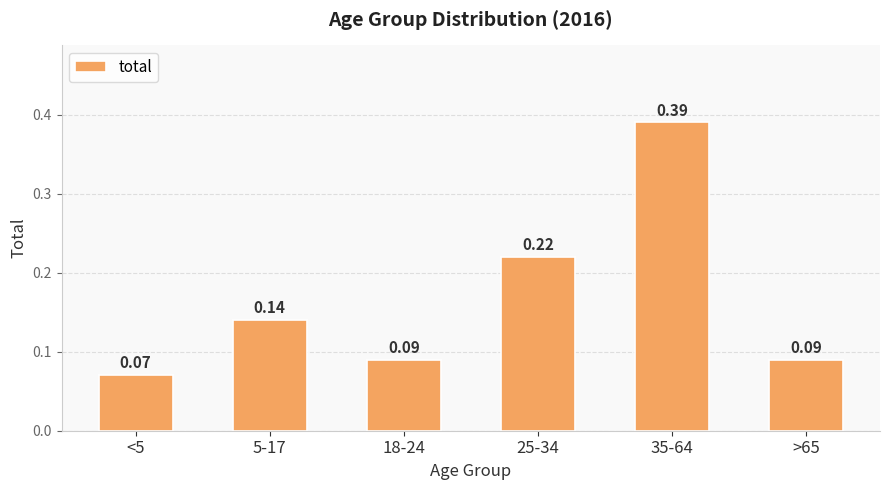

What is the difference between the maximum and minimum values?

0.3